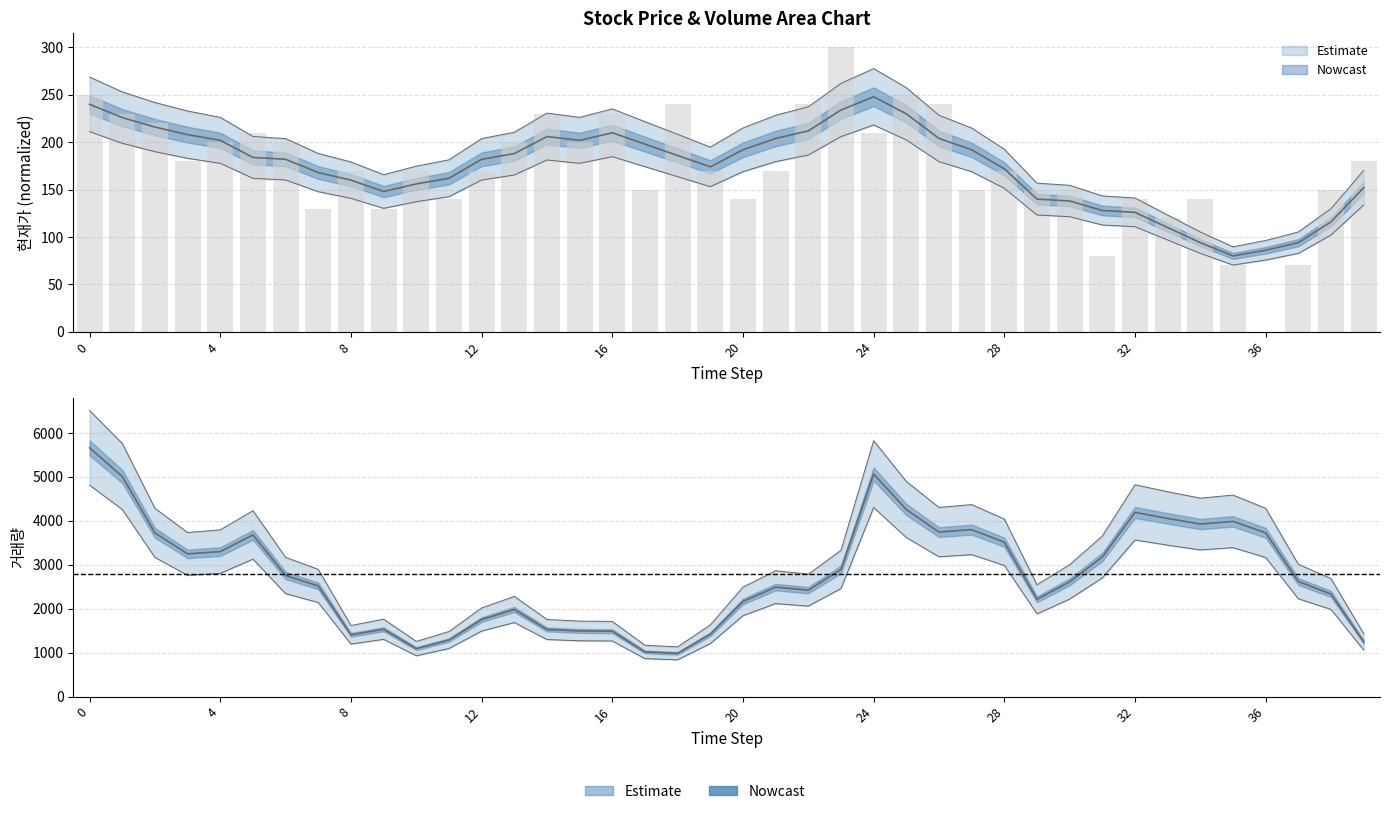

Are the bars horizontal?

No